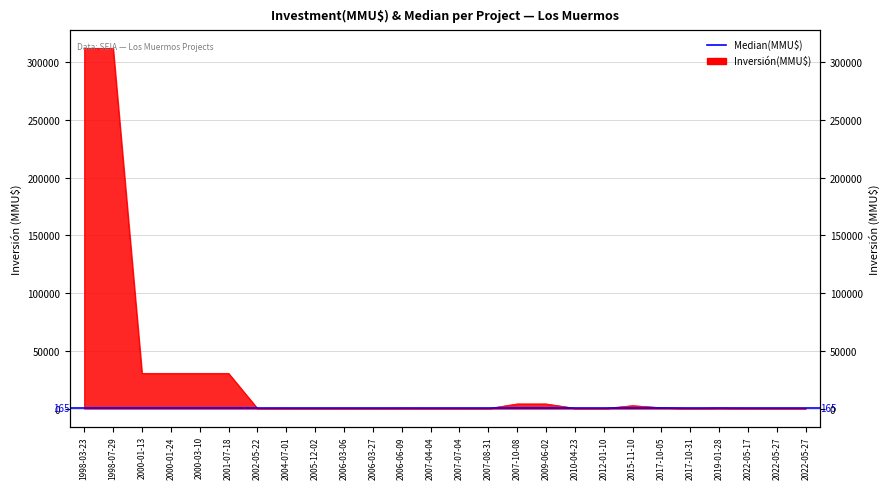

Reading right to left, extract all data points from this chart.

2022-05-27=40	2022-05-27=0	2022-05-17=190	2019-01-28=450	2017-10-31=100	2017-10-05=750	2015-11-10=2500	2012-01-10=0	2010-04-23=278	2009-06-02=4000	2007-10-08=4000	2007-08-31=0	2007-07-04=200	2007-04-04=200	2006-06-09=300	2006-03-27=10	2006-03-06=234	2005-12-02=22	2004-07-01=260	2002-05-22=100	2001-07-18=30500	2000-03-10=30500	2000-01-24=30500	2000-01-13=30500	1998-07-29=312000	1998-03-23=312000